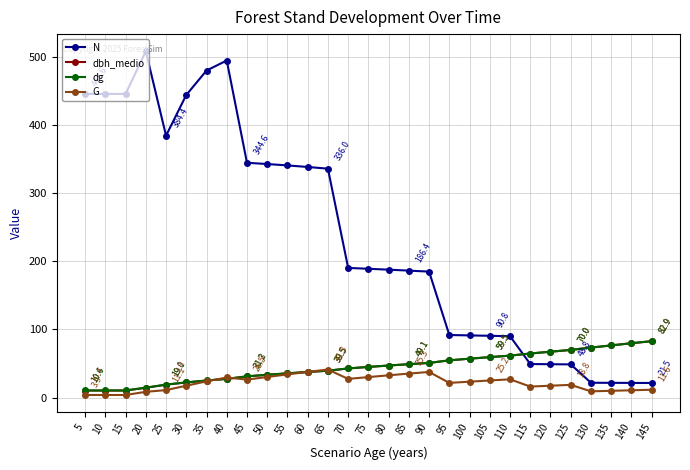

Which category has the highest value across all series?

20